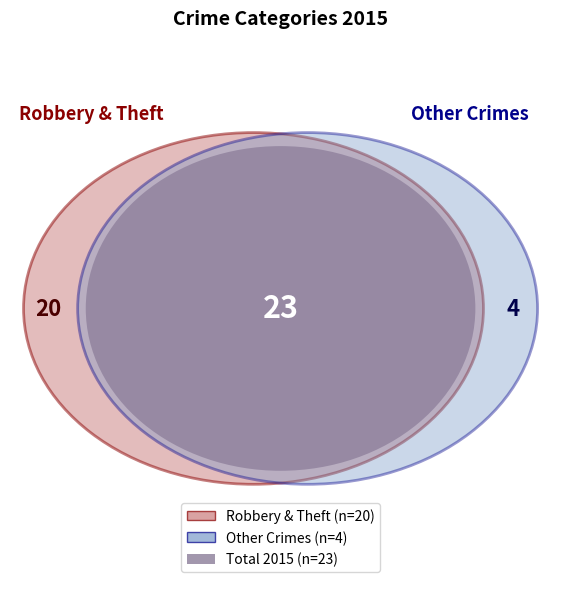

What portion of the pie excludes Theft?

62.5%